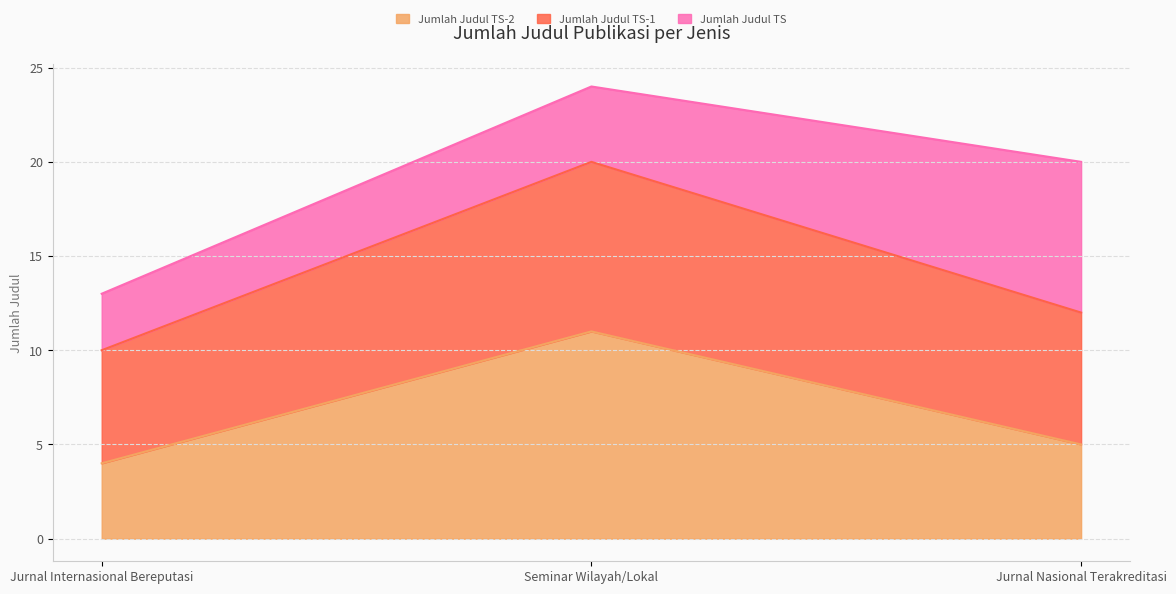

What is the difference between the Jumlah Judul TS-2 values at Seminar Wilayah/Lokal and Jurnal Nasional Terakreditasi?

6